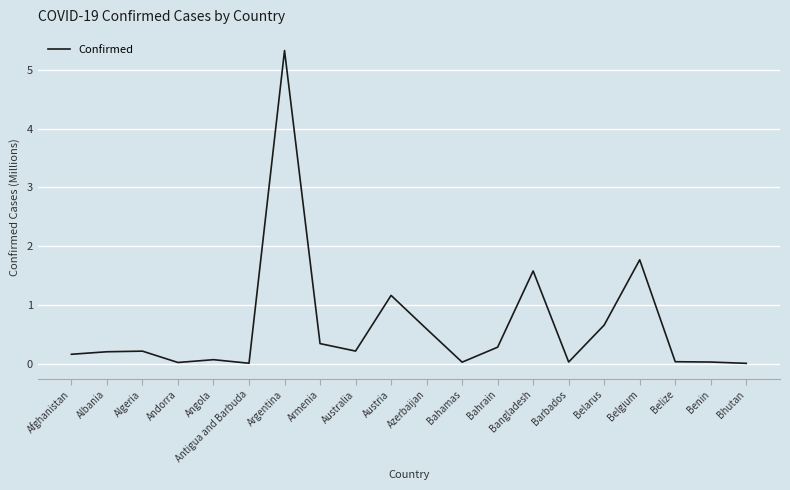

What is the difference between the values at Australia and Bhutan?

0.2